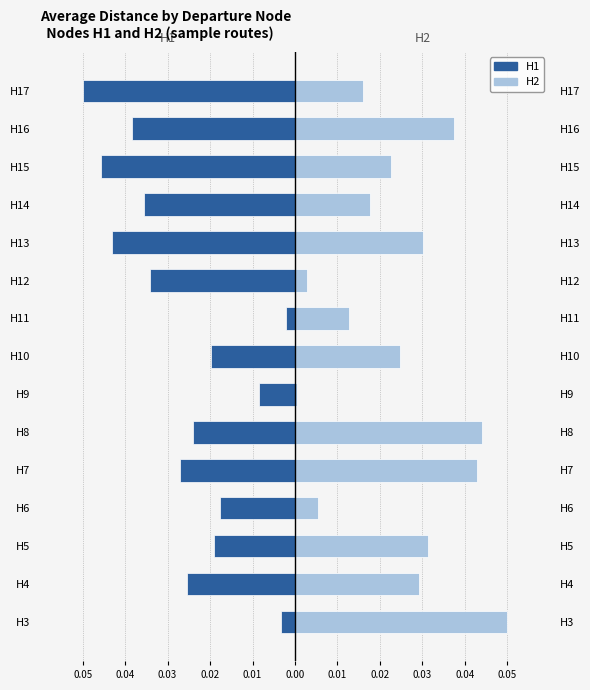

The value of H2 at H9 is 0.0. True or false?

False